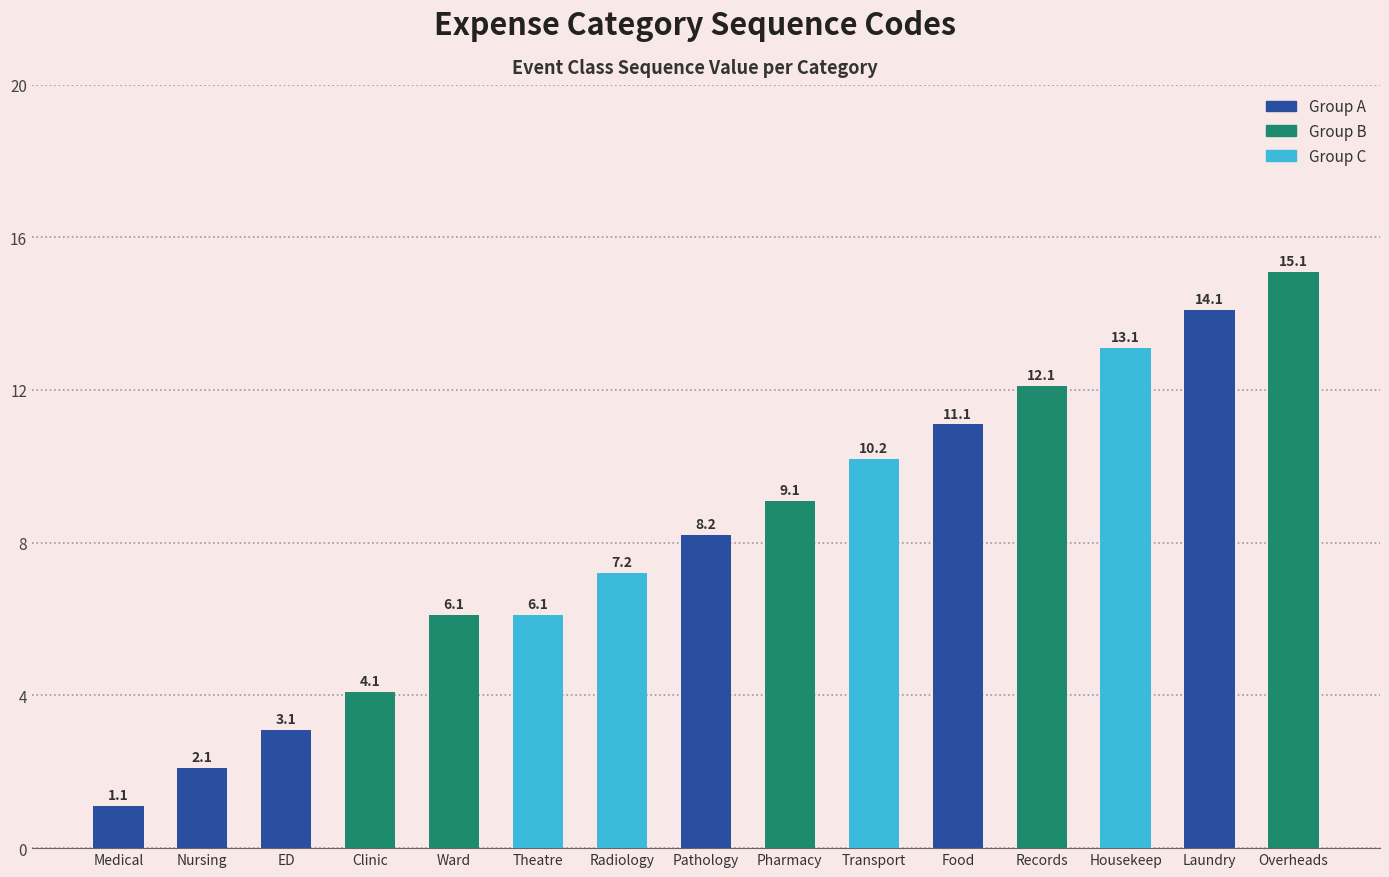

The chart shows a value of 3.9 at Transport. True or false?

False